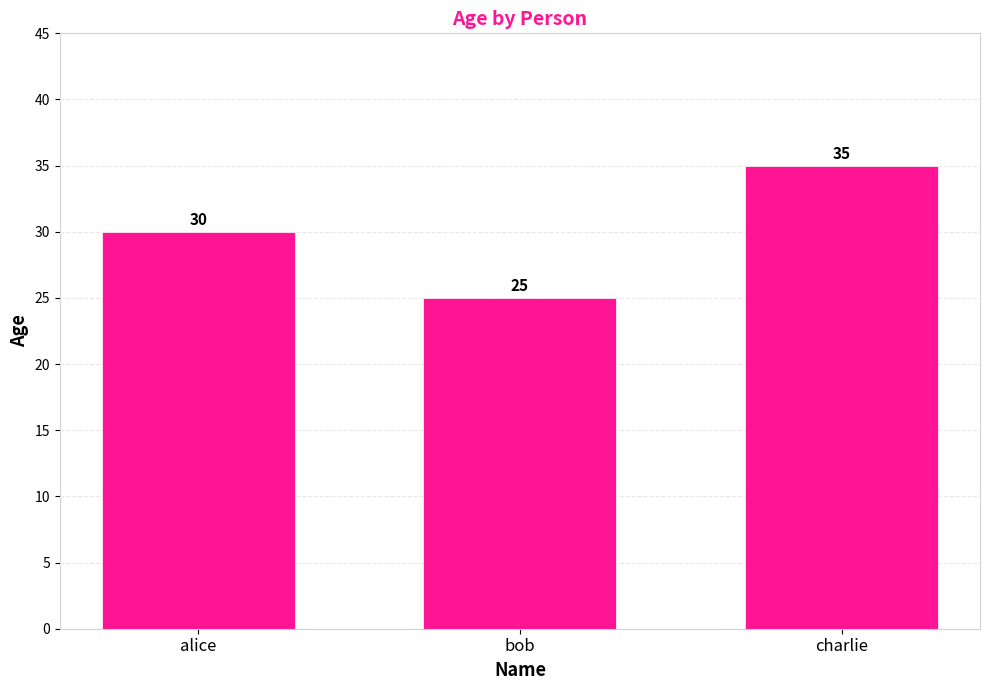

What is the minimum value shown in the chart?

25